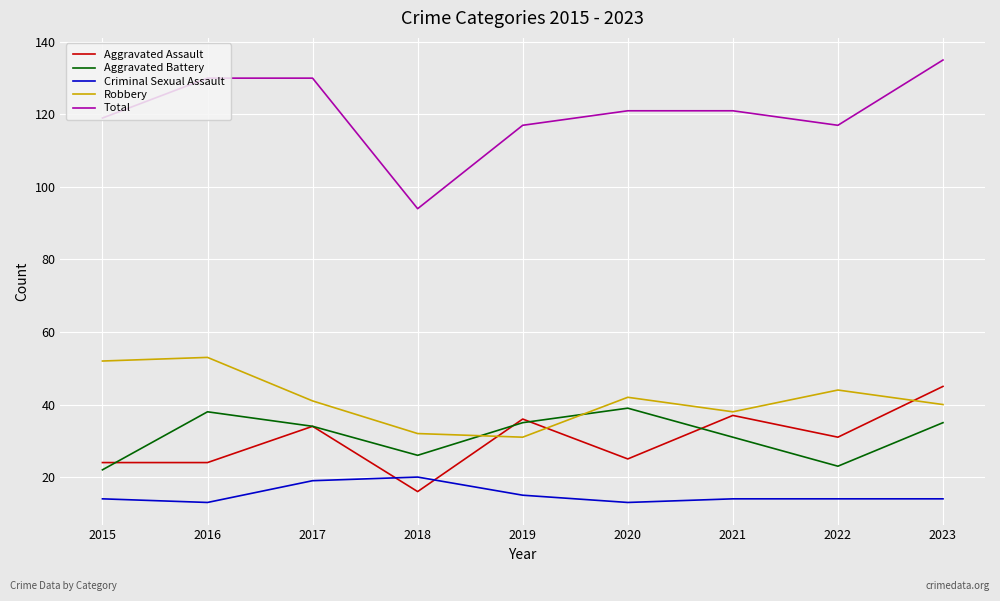

The Criminal Sexual Assault series shows 15 at 2019. True or false?

True